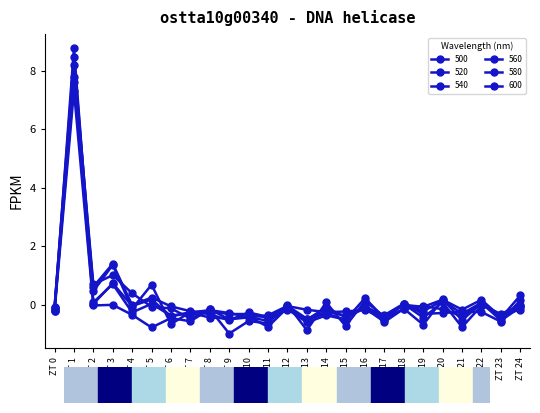

How many categories are shown in the chart?

25